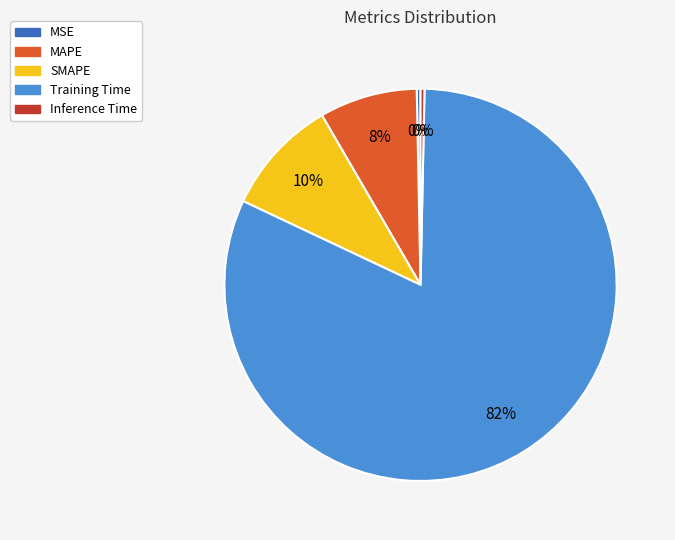

Is the sum of MSE and SMAPE greater than half?

No